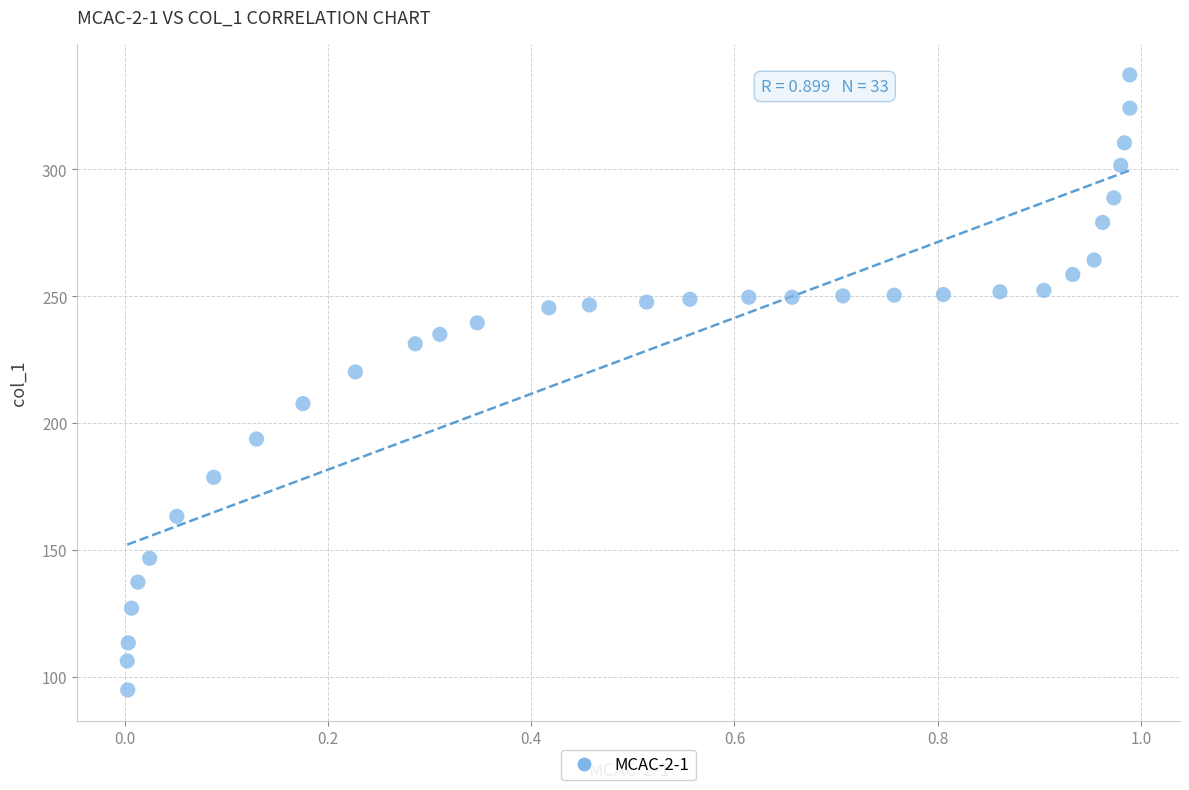

What is the range of X values (max minus min)?

1.0